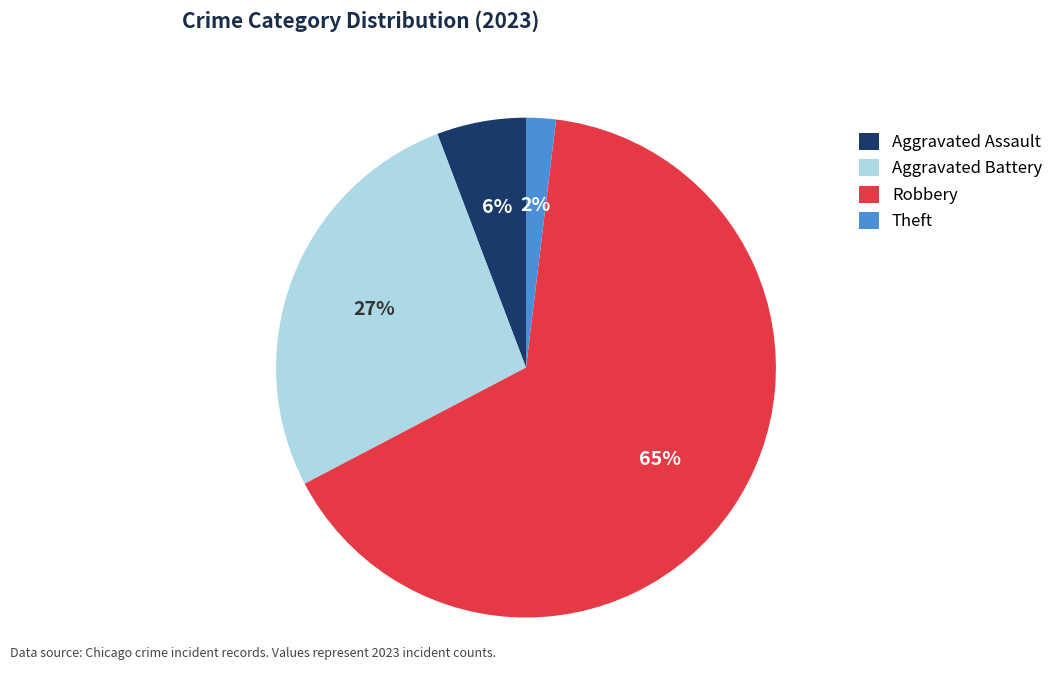

Do Theft and Aggravated Battery together represent more than half of the pie?

No